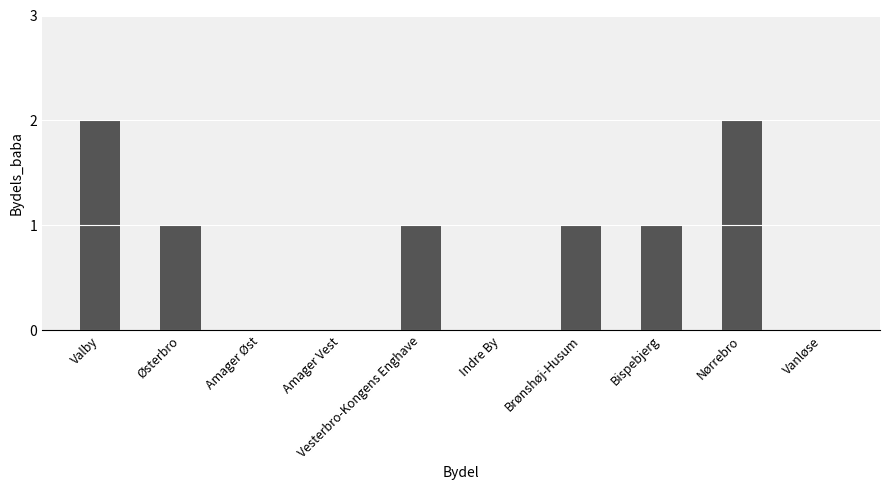

How many data points does each series have?

10